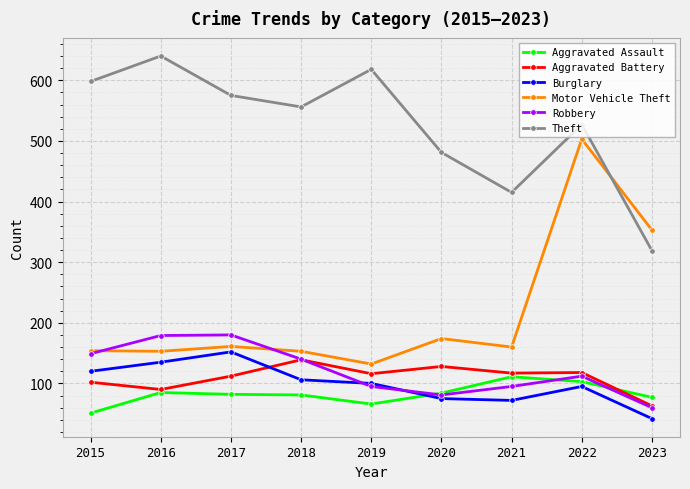

Which series has the largest range (max minus min)?

Motor Vehicle Theft